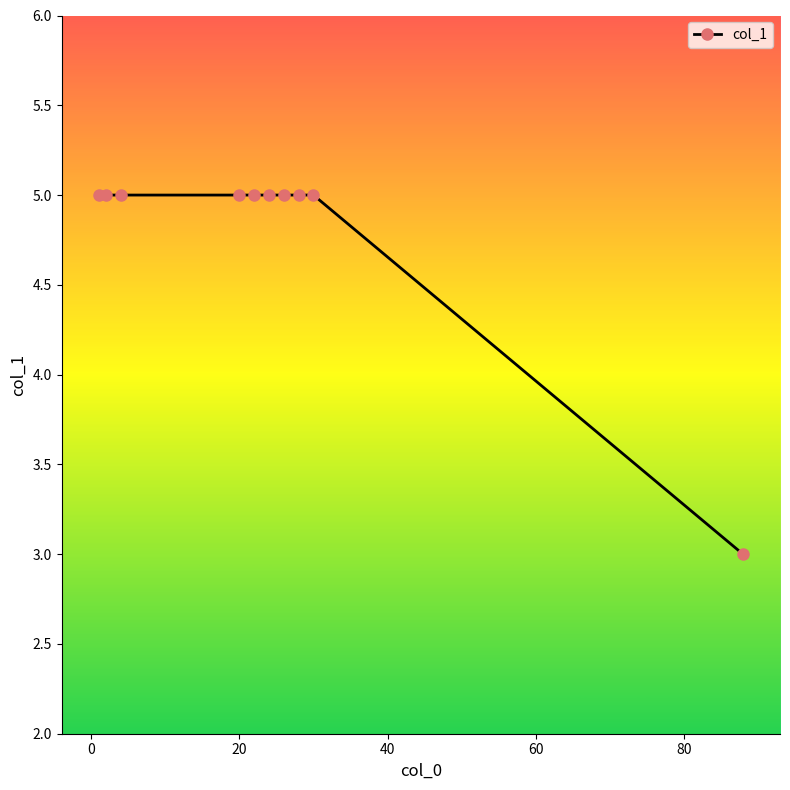

What is the value of the 6th point from the left?

5